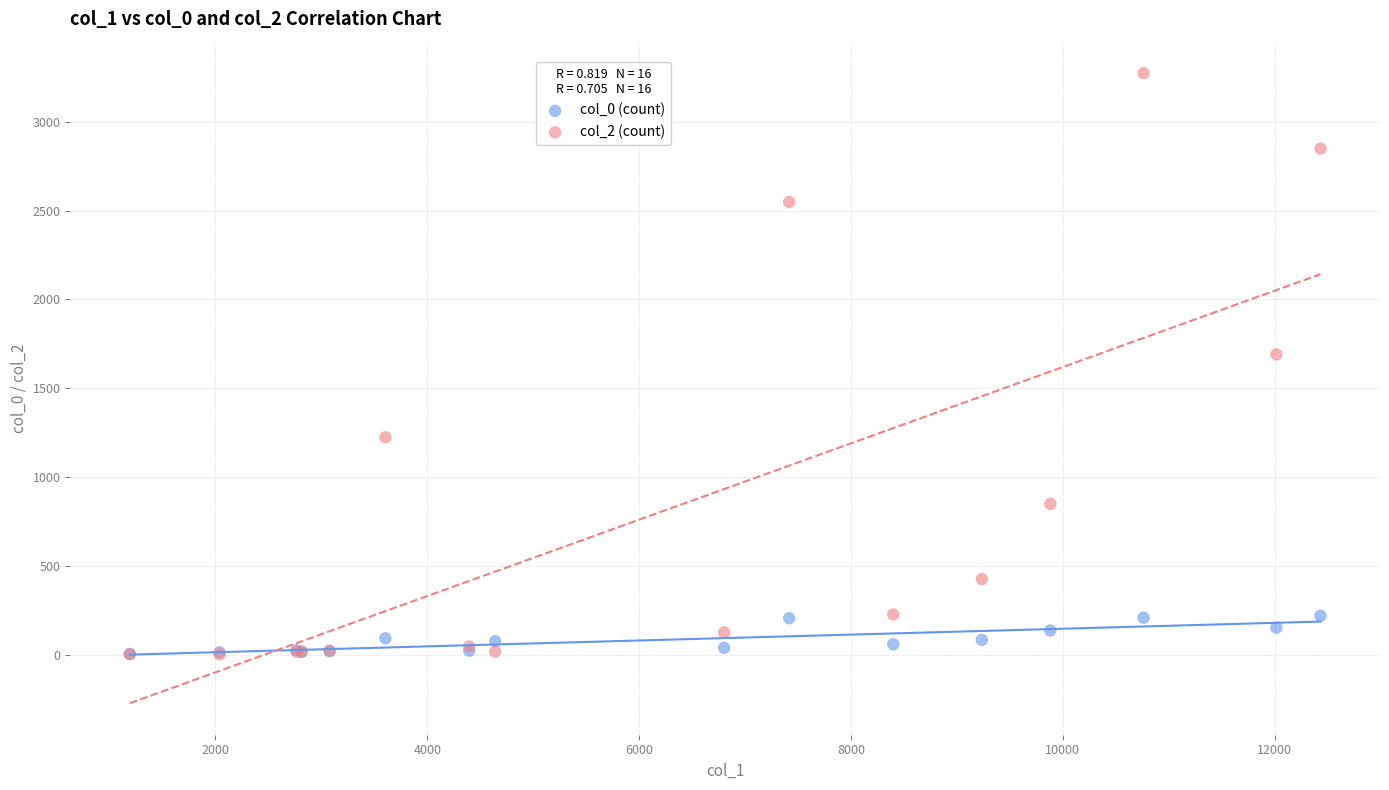

Across all series, what Y value is closest to 1638?

1690